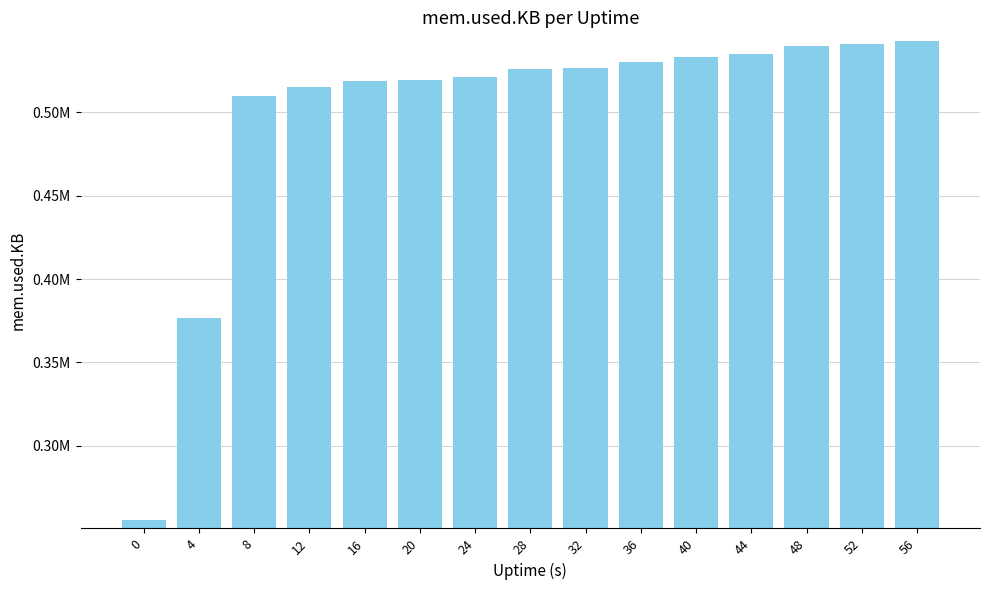

Reading right to left, list all the values displayed in this chart.

56=542616	52=541104	48=539928	44=535312	40=533200	36=530048	32=526832	28=526132	24=521504	20=519680	16=519072	12=514984	8=510040	4=376576	0=255504